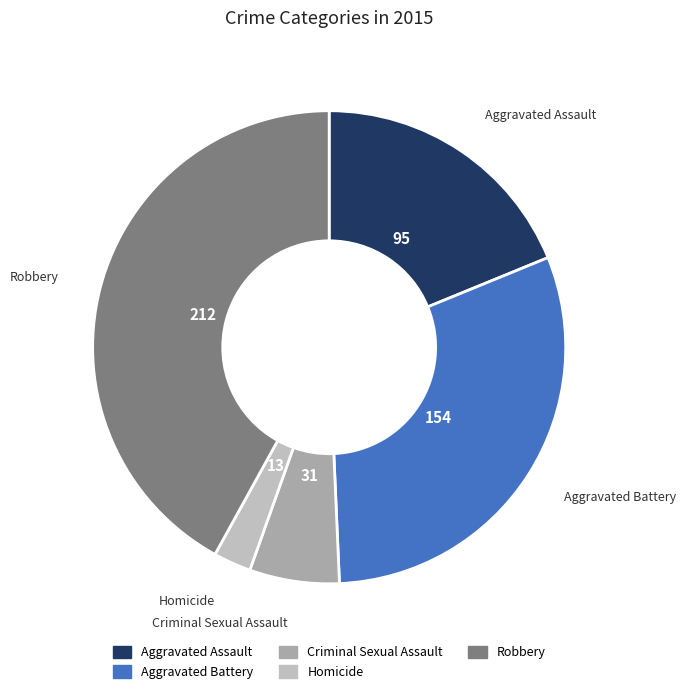

Approximately how many times larger is the value at Aggravated Battery compared to Robbery?

0.7